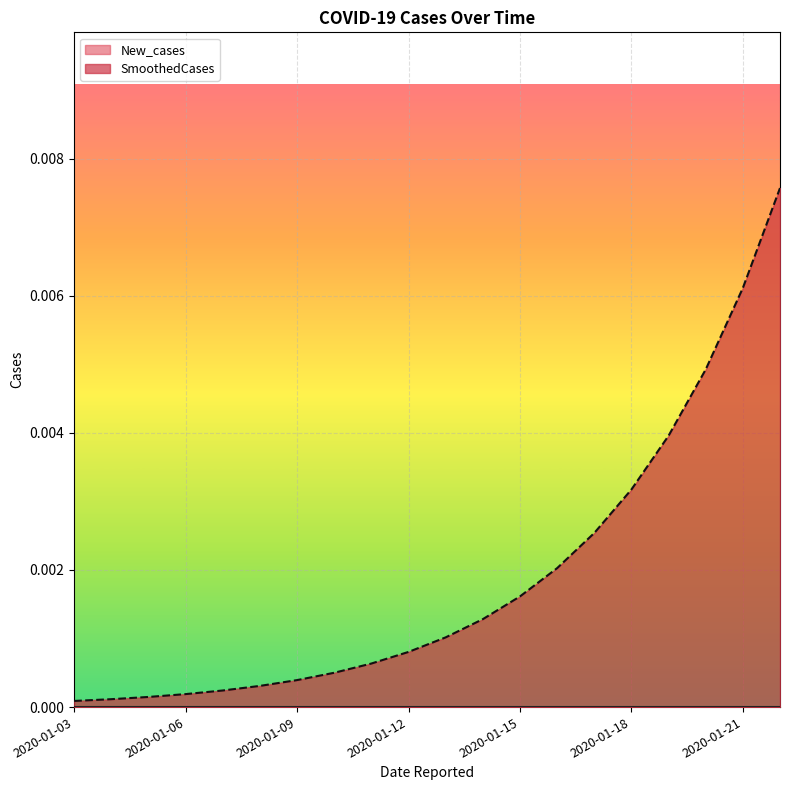

Which series has the largest range (max minus min)?

SmoothedCases